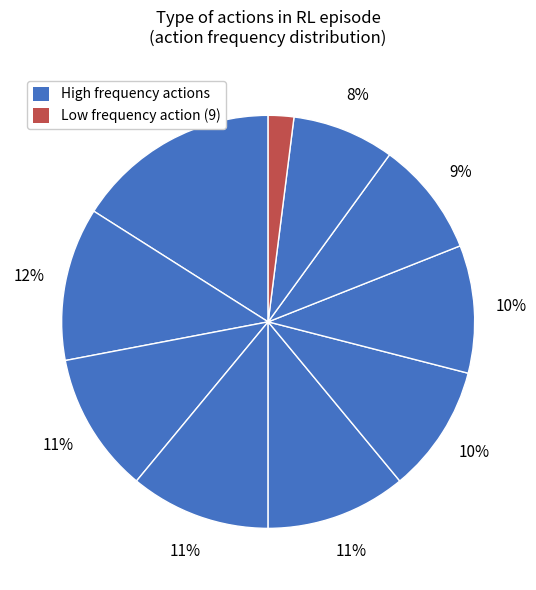

To the nearest percent, what is the difference between the largest and smallest slice percentages?

14%